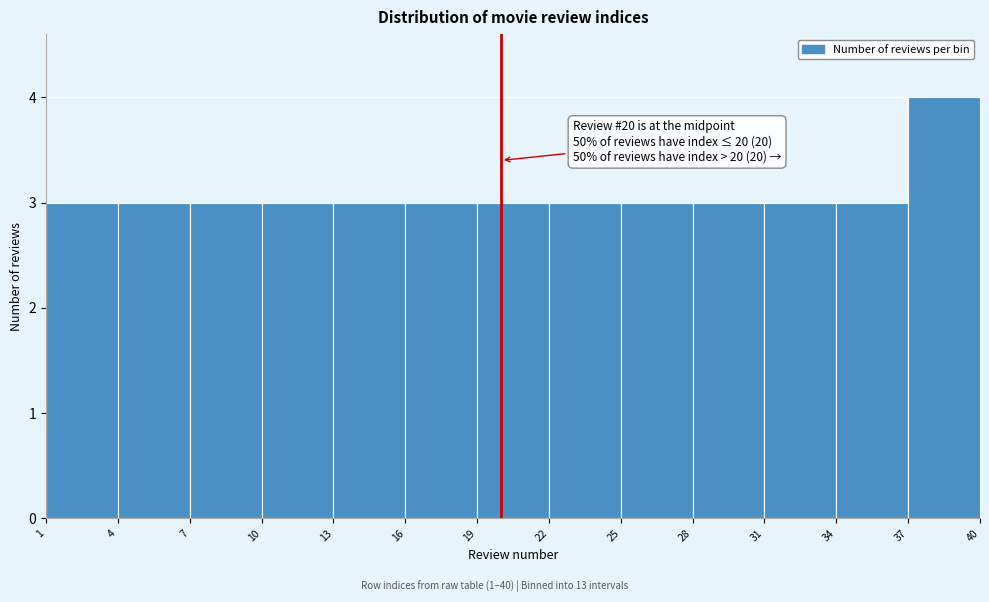

Over which range of the x-axis is the bar tallest?

37 to 40